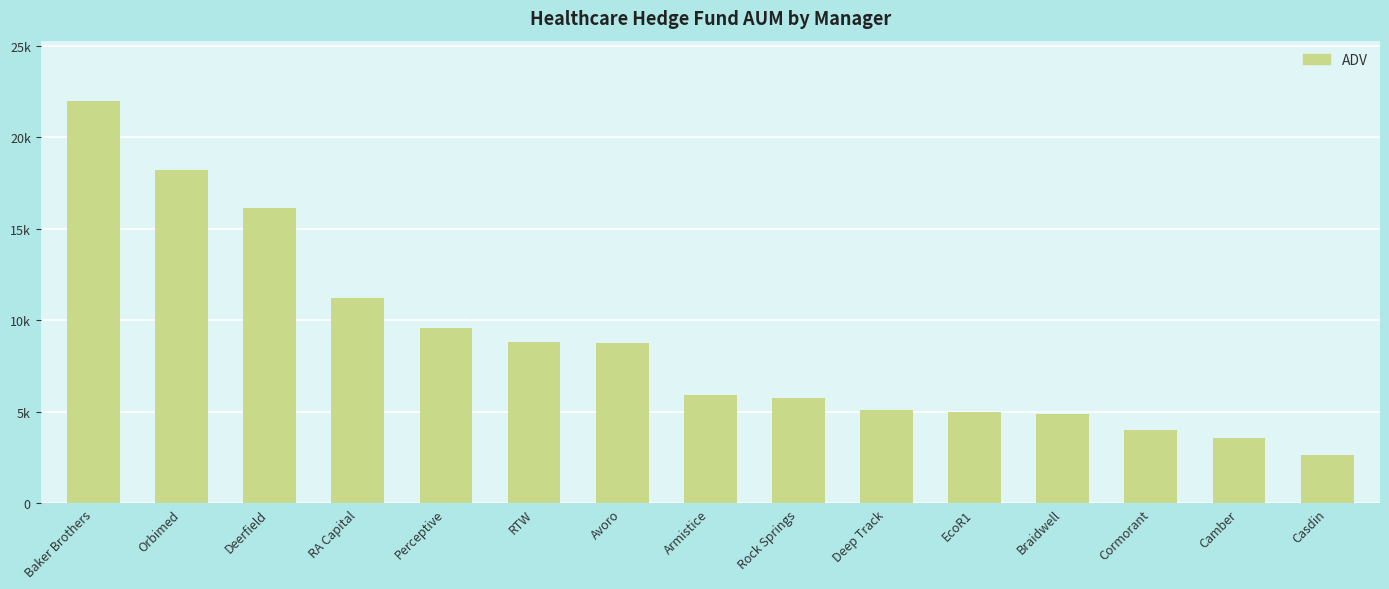

Does the chart contain any negative values?

No